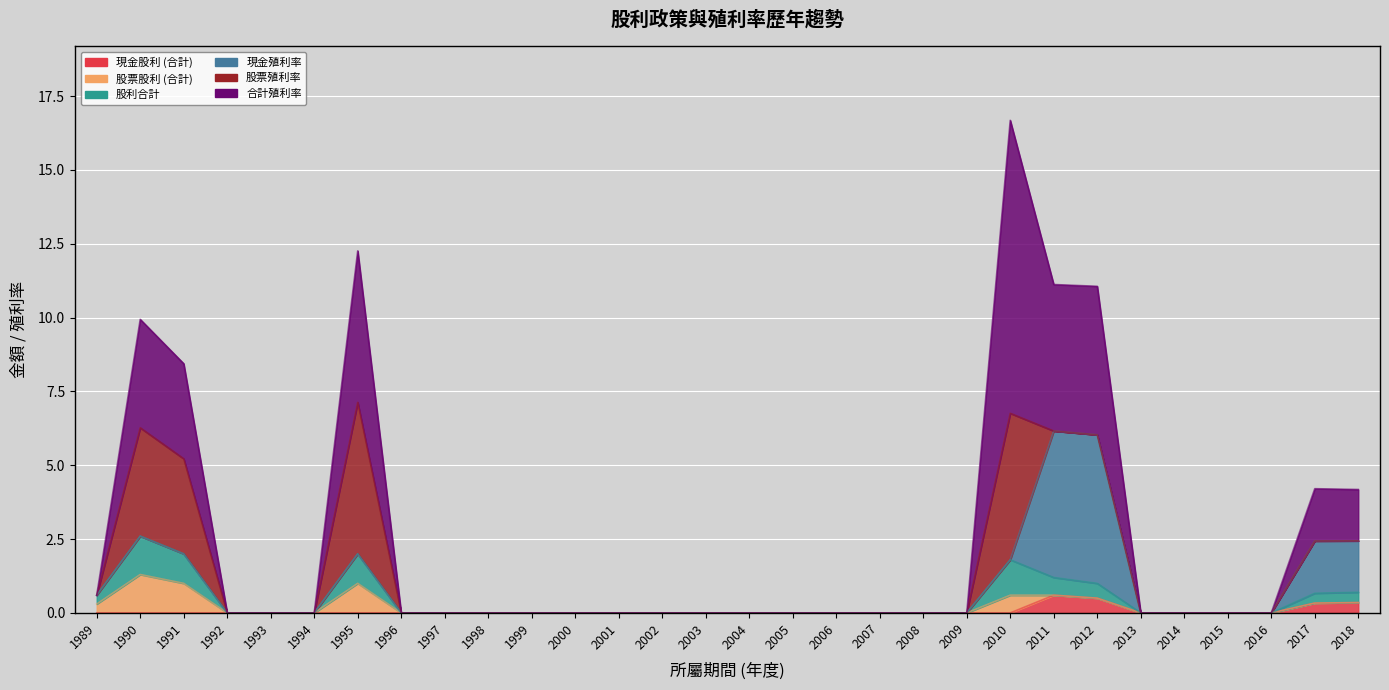

Is it true that 股利合計 equals 2.0 at 1991?

True